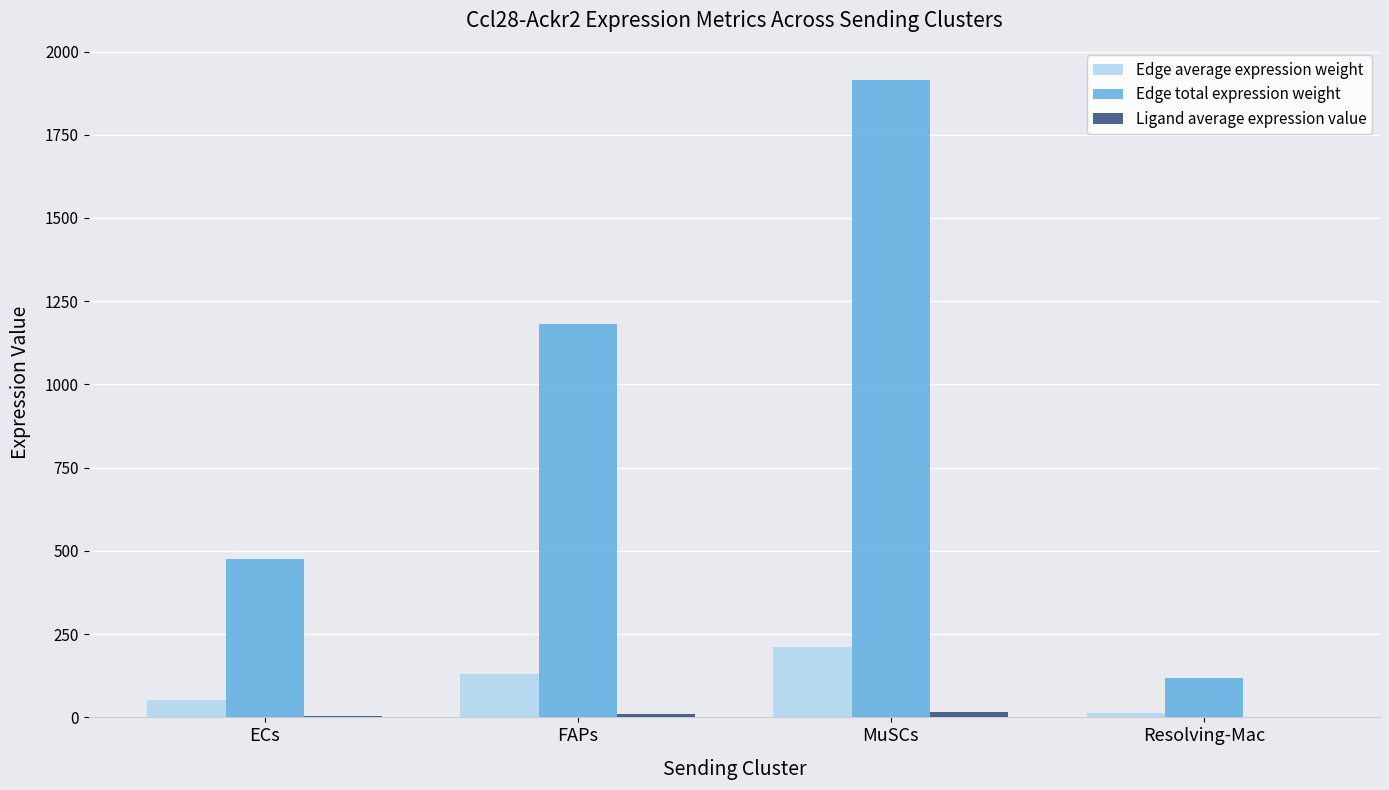

What is the average value of the Edge total expression weight series?

923.0